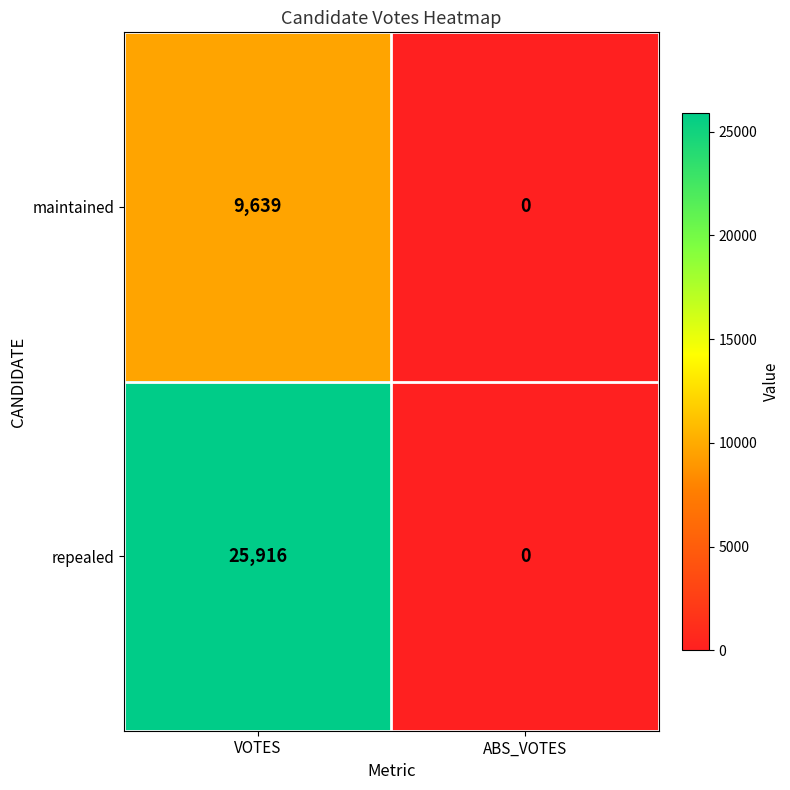

What is the difference between the maximum and minimum values in the repealed series?

25916